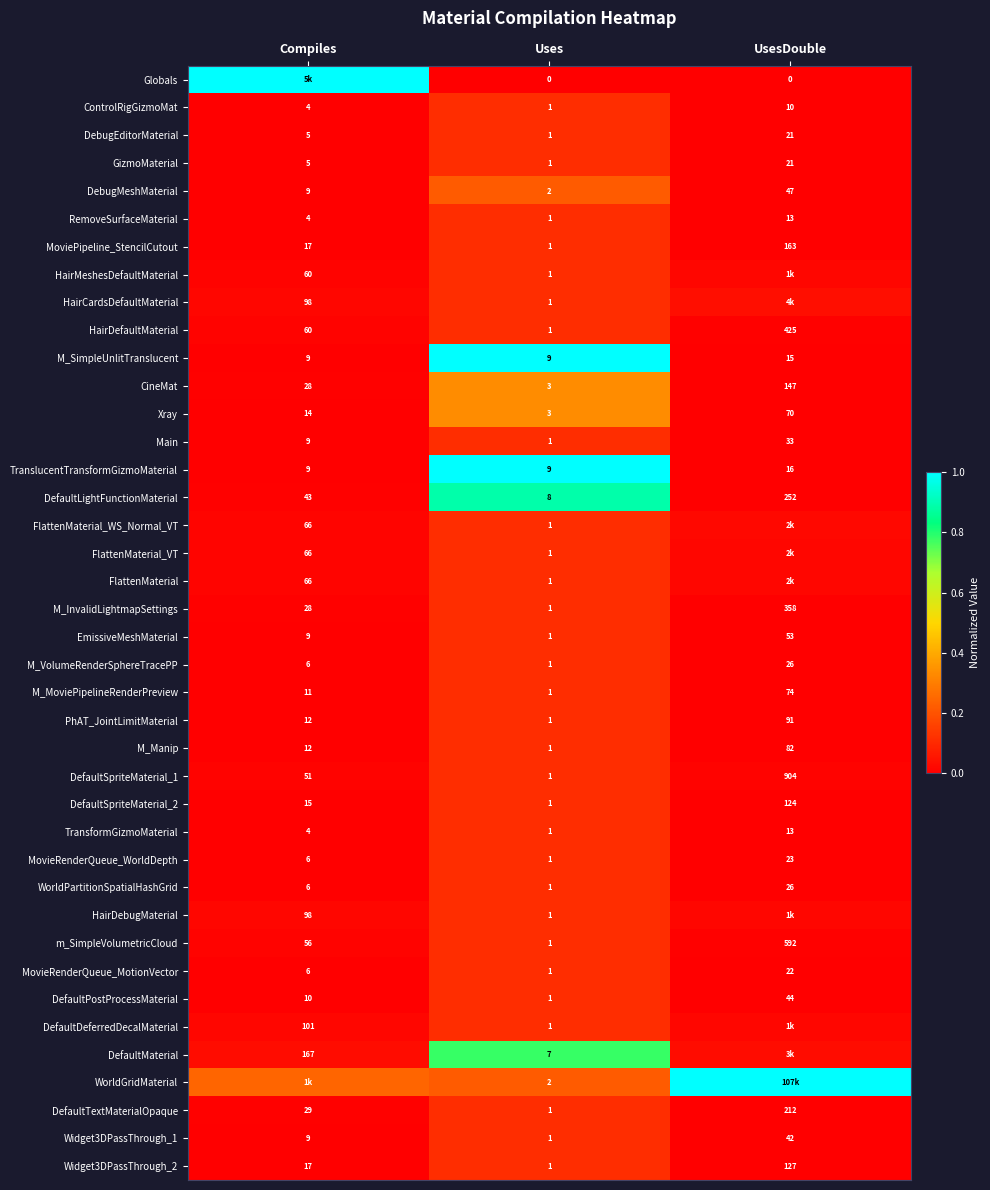

Is the value of DefaultMaterial at Uses greater than the value of HairMeshesDefaultMaterial at Uses?

Yes